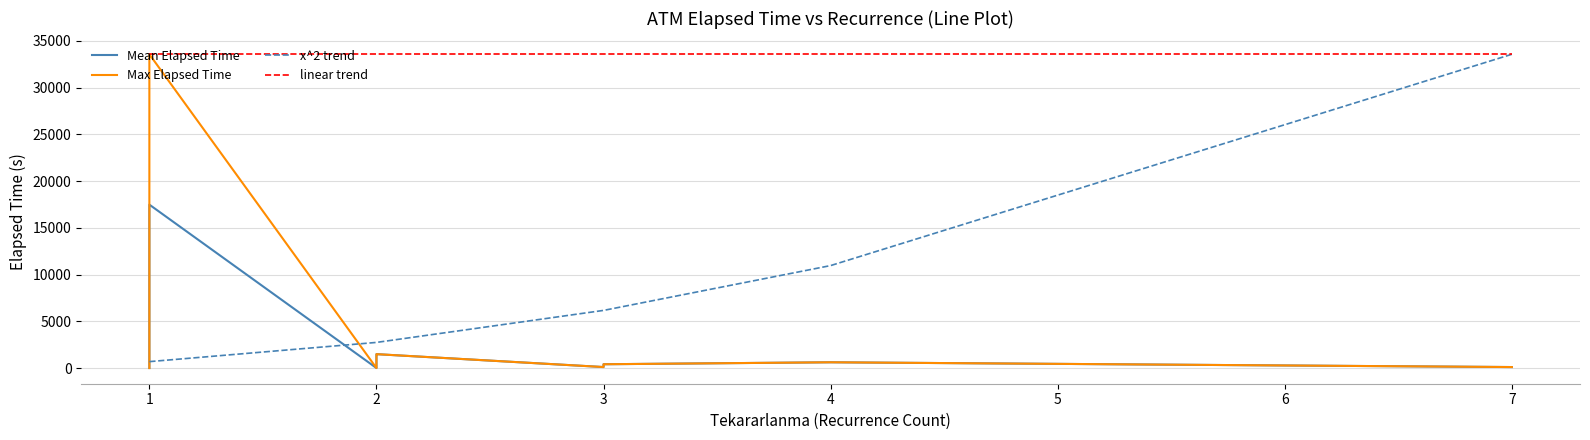

The value of linear trend at 7 is 33555.0. True or false?

True